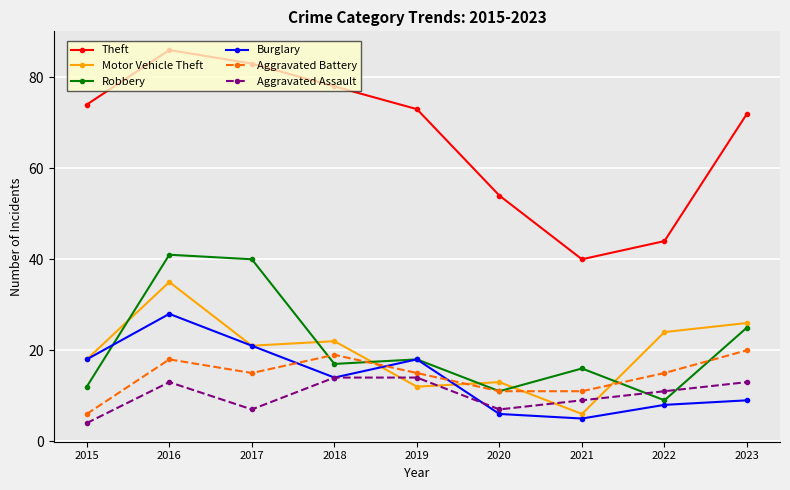

List the series in order of their peak value, highest first.

Theft, Robbery, Motor Vehicle Theft, Burglary, Aggravated Battery, Aggravated Assault